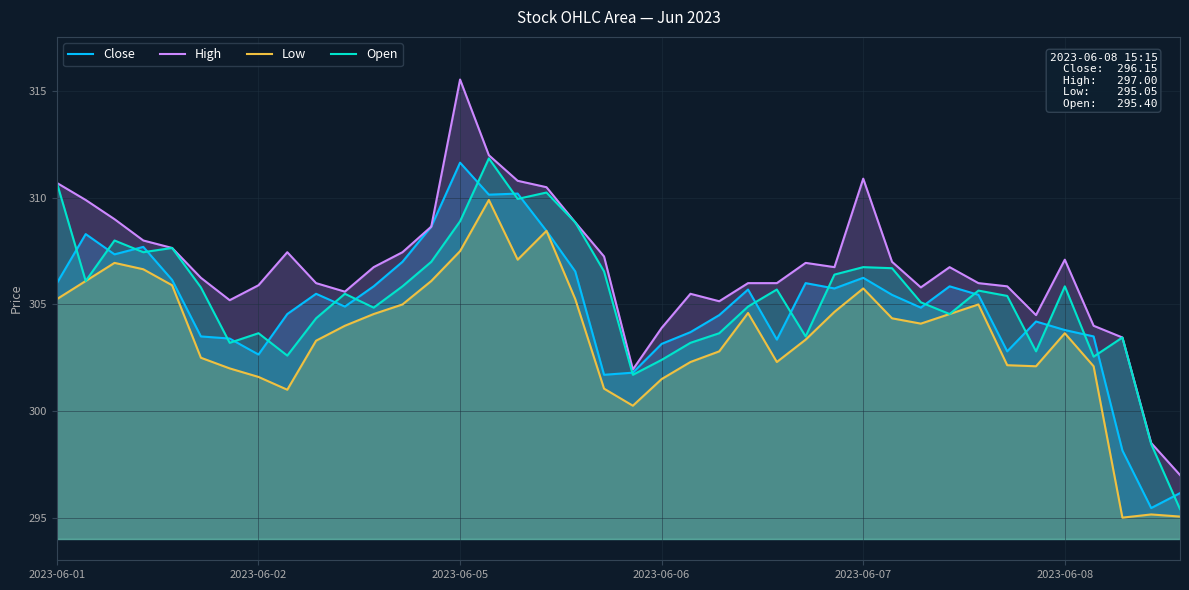

What are all the series names shown in the legend?

Close, High, Low, Open